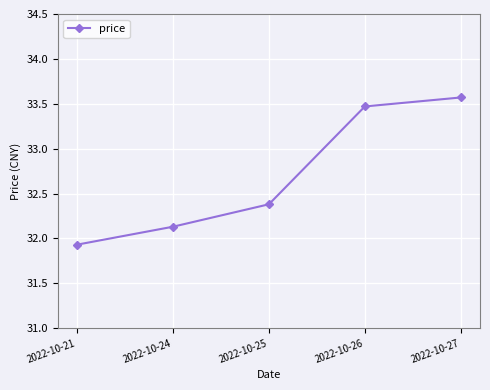

Reading left to right, transcribe all the data shown in this chart.

2022-10-21=31.9	2022-10-24=32.1	2022-10-25=32.4	2022-10-26=33.5	2022-10-27=33.6